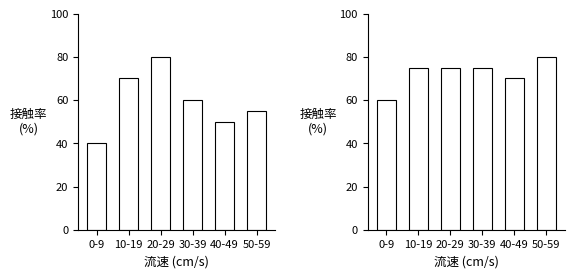

True or false: output_b has a value of 78 at 0-9.

False